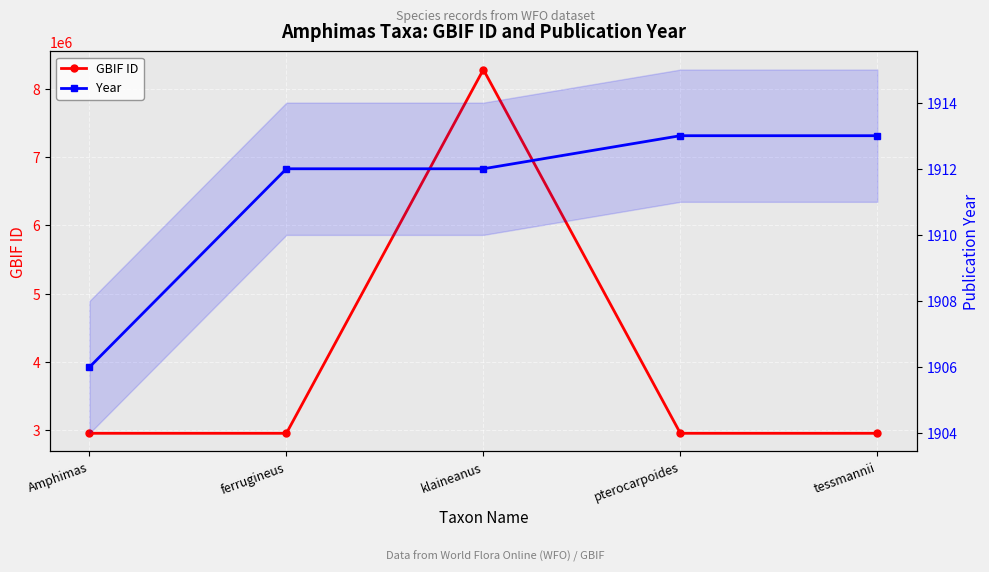

What is the label of the 5th point from the left?

tessmannii